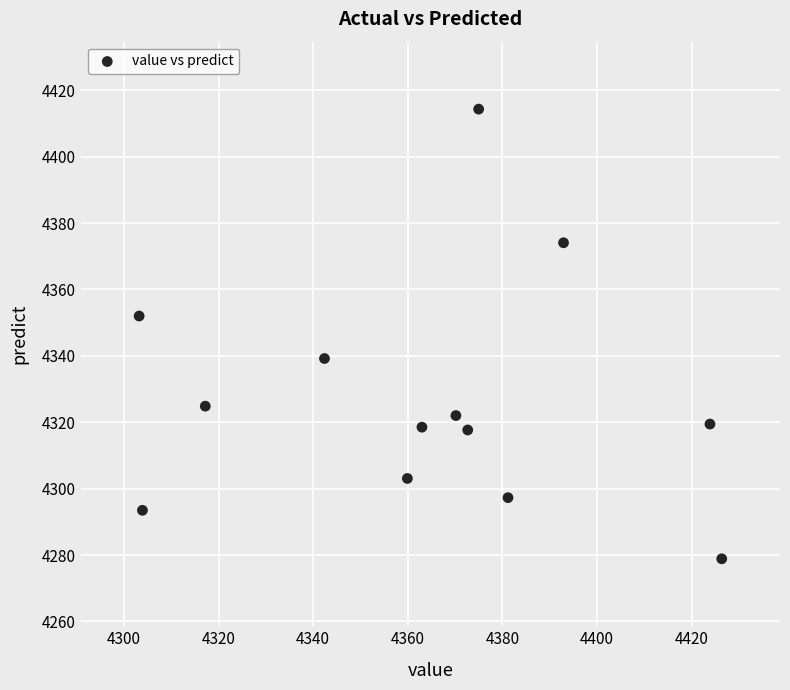

What is the range of Y values (max minus min)?

135.4